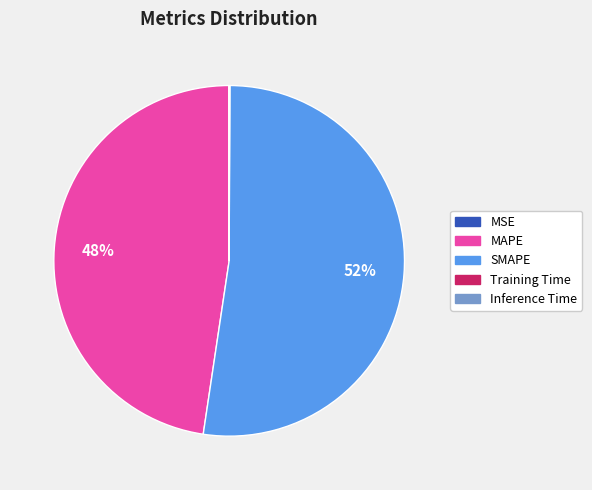

What is the largest slice in the pie chart?

SMAPE